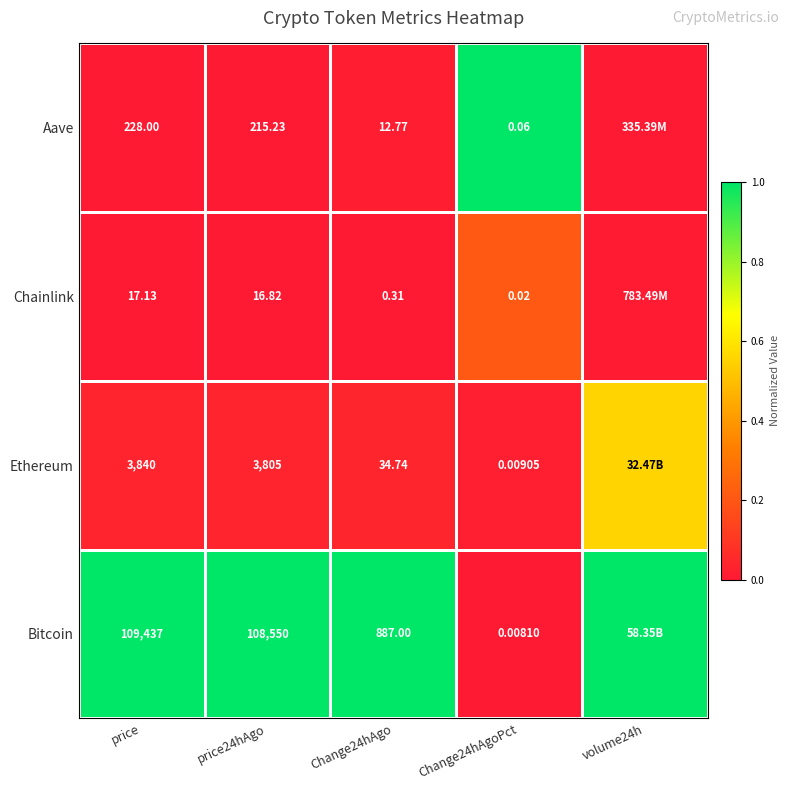

Rank the series at price from highest to lowest value.

Bitcoin, Ethereum, Aave, Chainlink